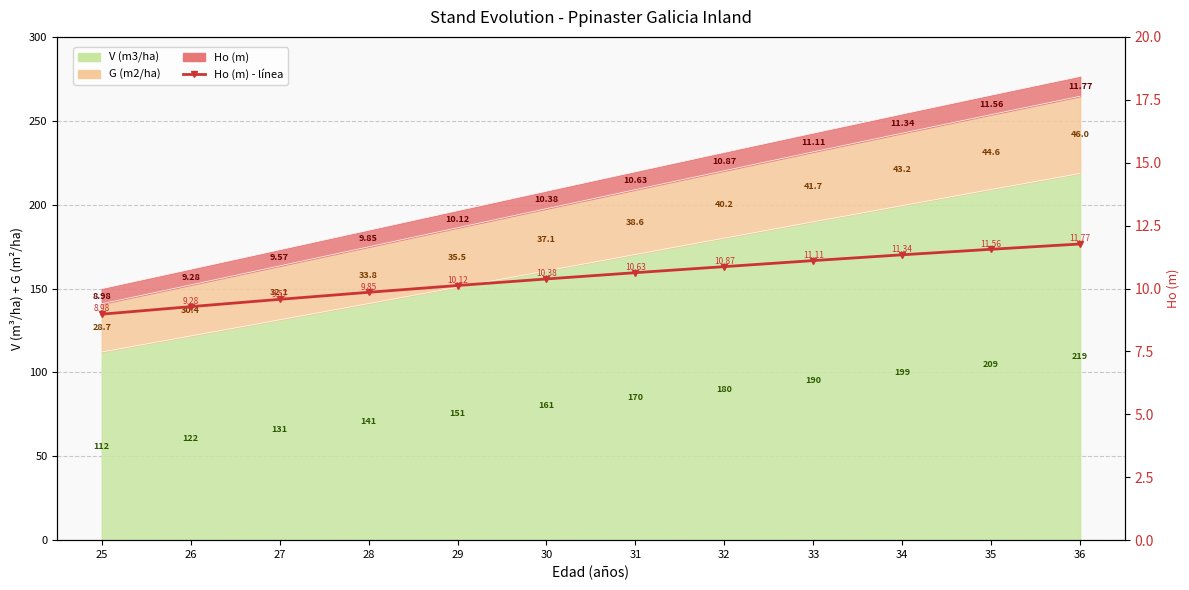

Is it true that the value at 35 is 7.1?

False